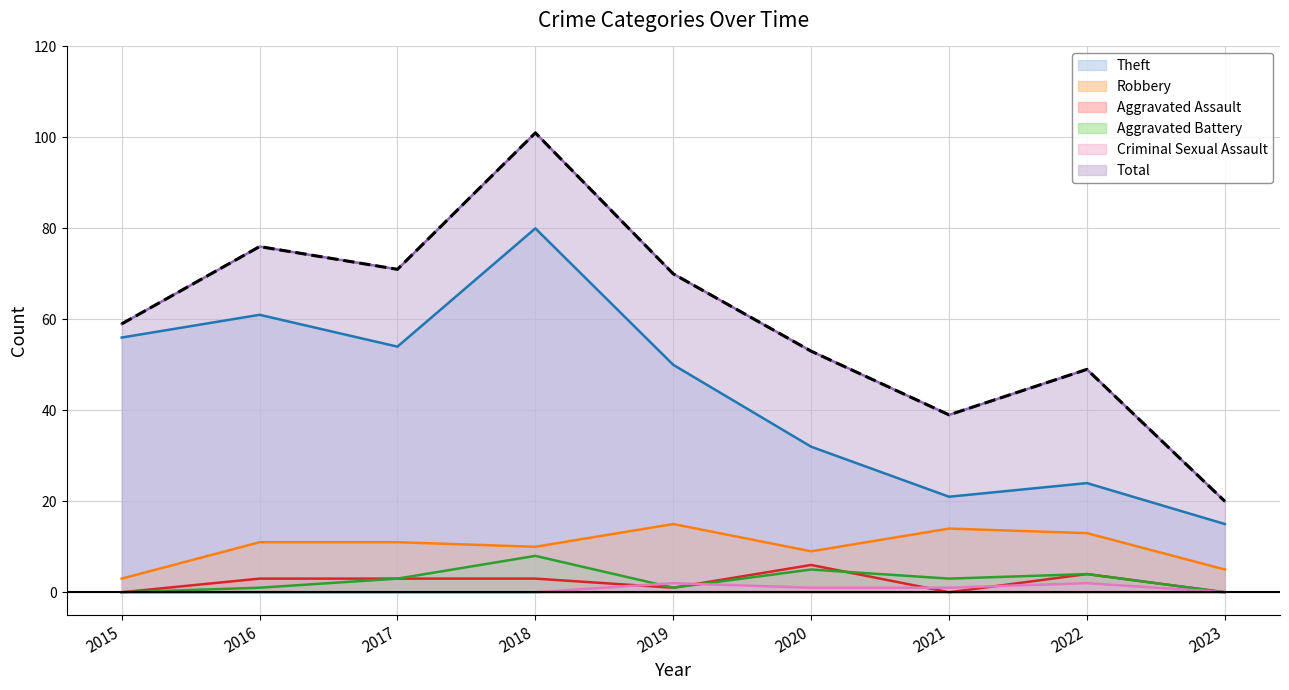

Which label corresponds to the largest value in the chart?

2018